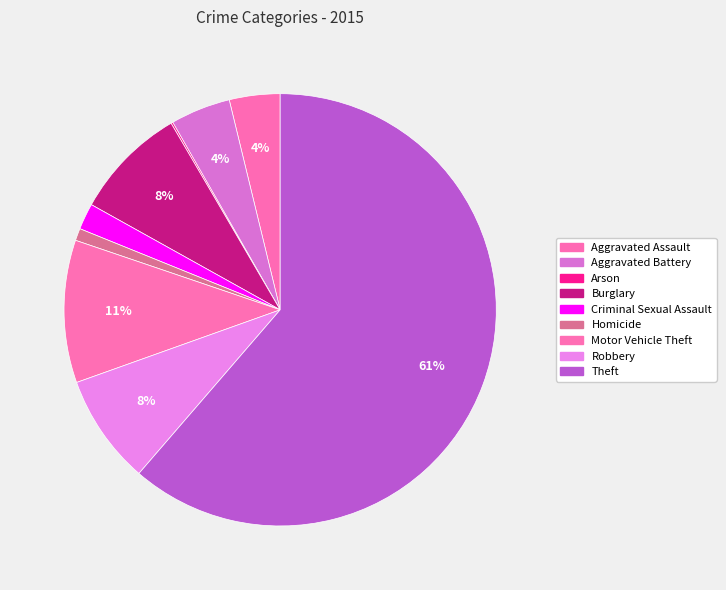

To the nearest percent, what portion does Motor Vehicle Theft represent?

11%